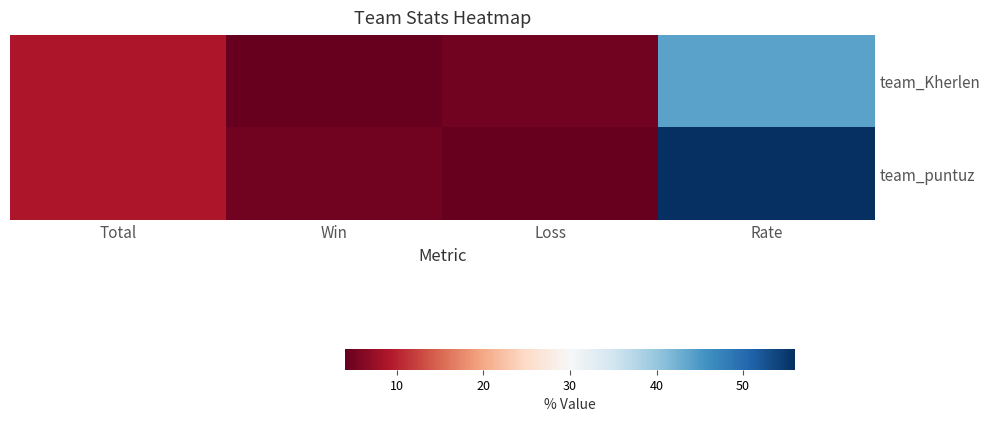

List the series in order of their peak value, highest first.

team_puntuz, team_Kherlen